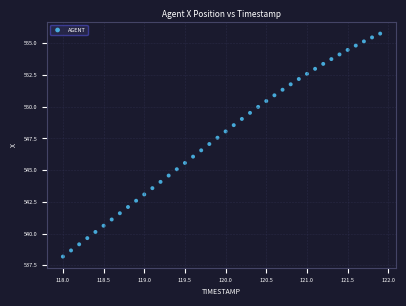

What is the range of X values (max minus min)?

3.9